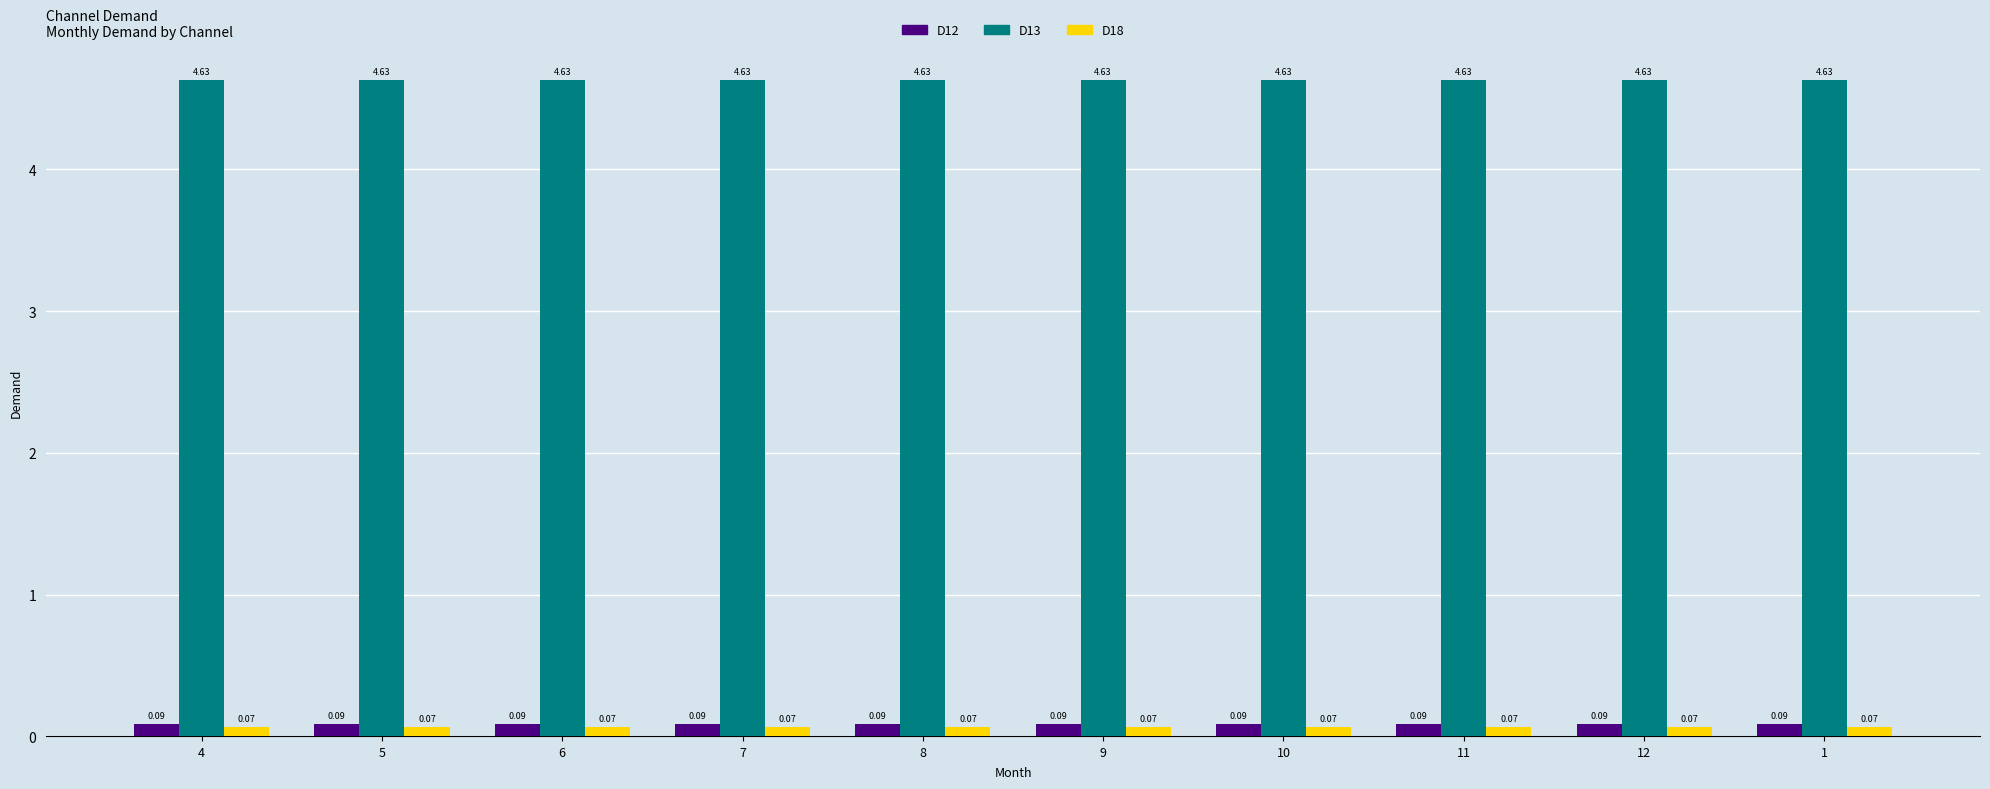

Is the value of D18 at 1 greater than the value of D13 at 4?

No